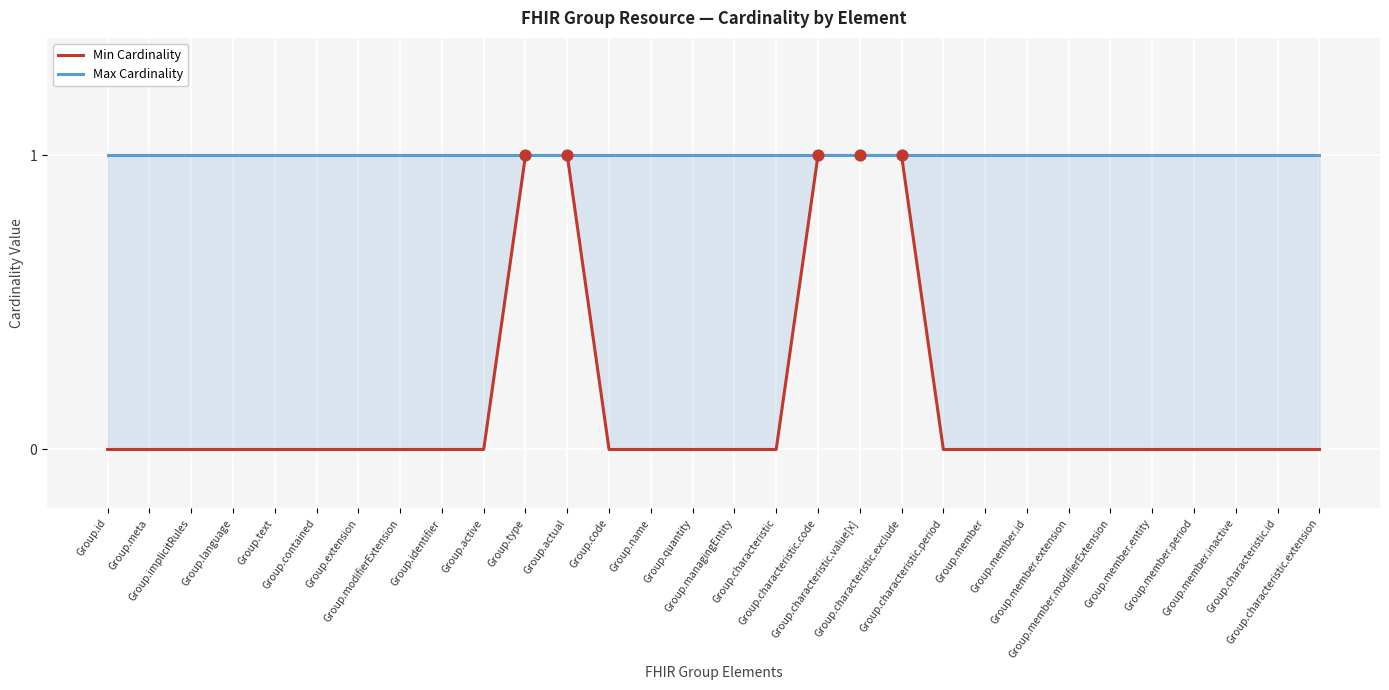

What is the total value across all series at Group.member.period?

1